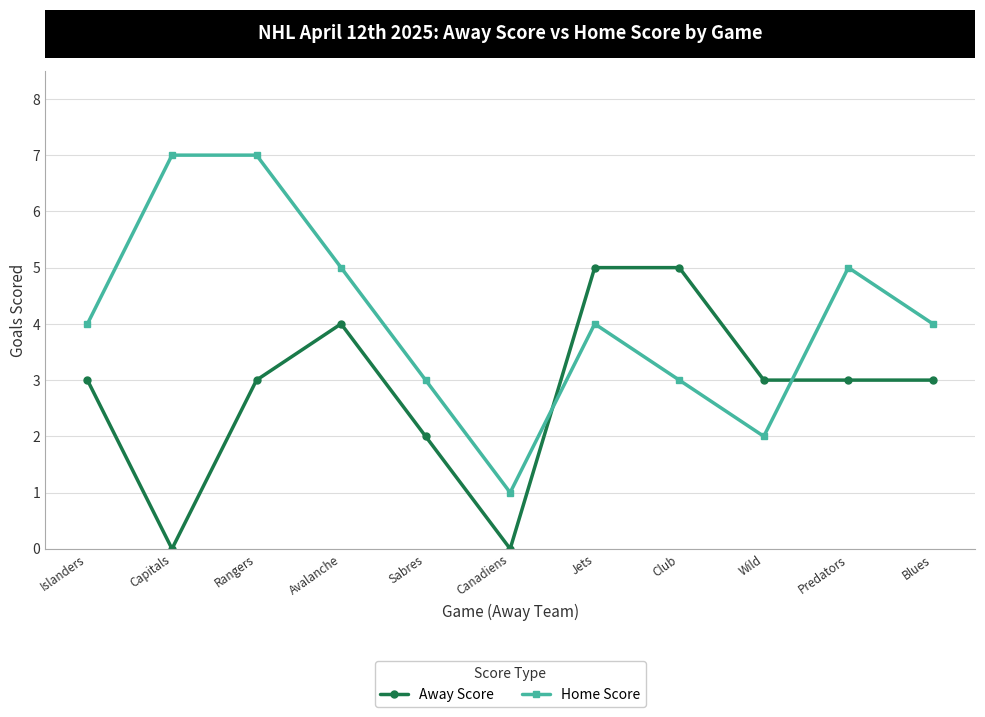

Reading left to right, transcribe all the data shown in this chart.

Away Score: 3	0	3	4	2	0	5	5	3	3	3
Home Score: 4	7	7	5	3	1	4	3	2	5	4